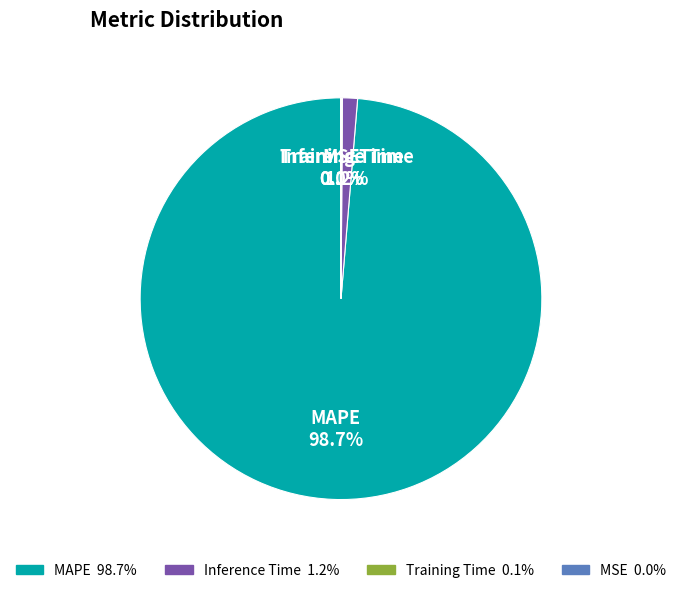

Is there any slice that represents more than half of the pie?

Yes